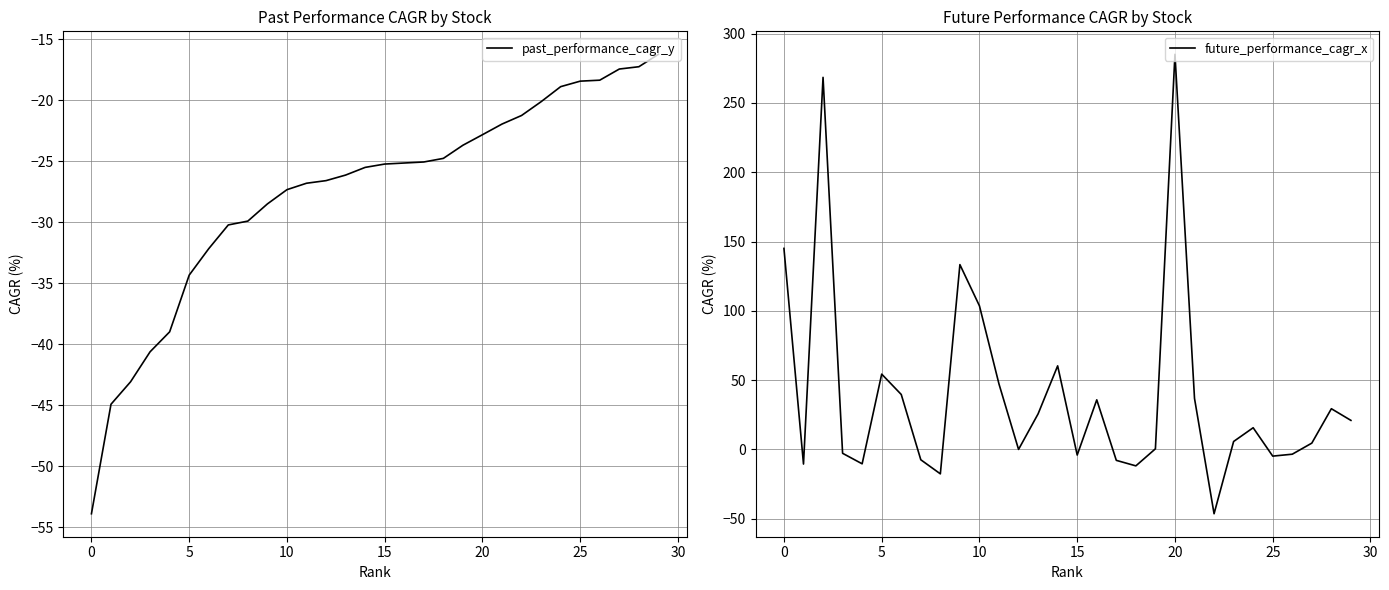

What are all the series names shown in the legend?

past_performance_cagr_y, future_performance_cagr_x